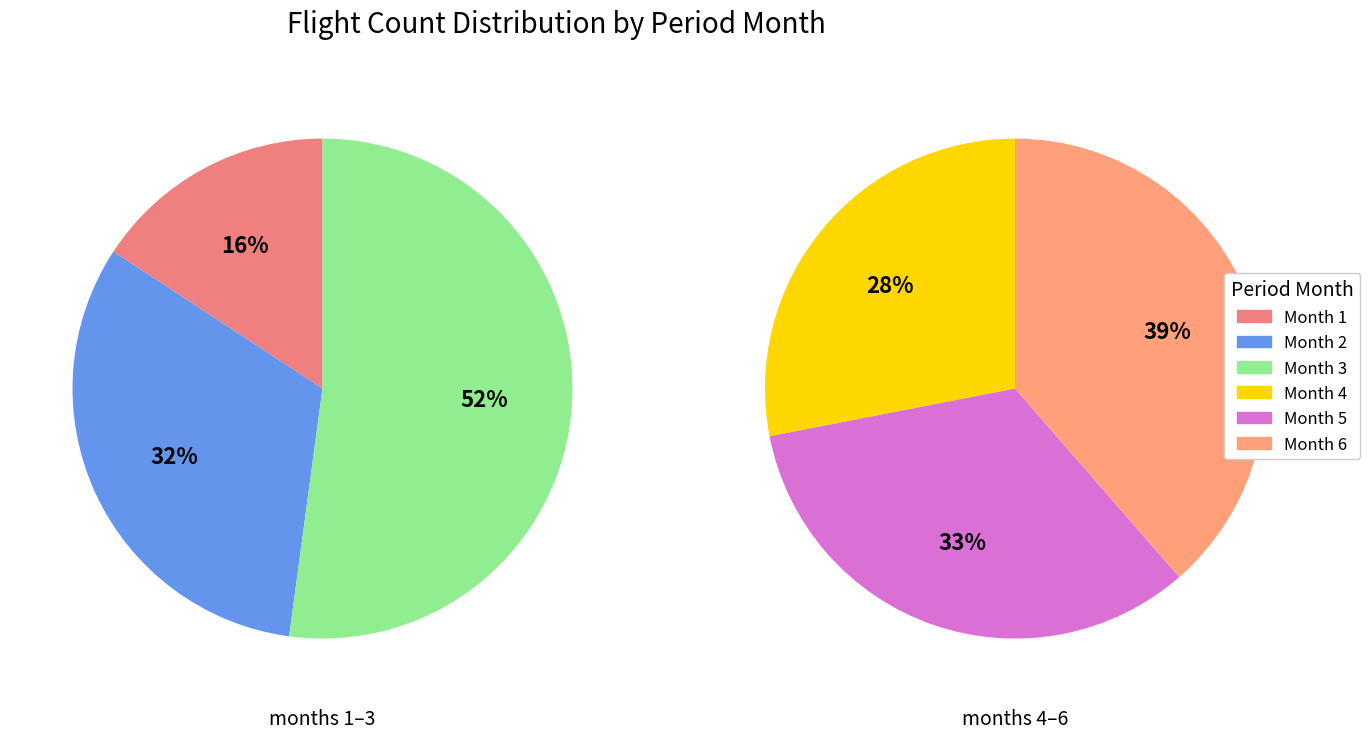

What portion of the pie excludes 3?

84.6%